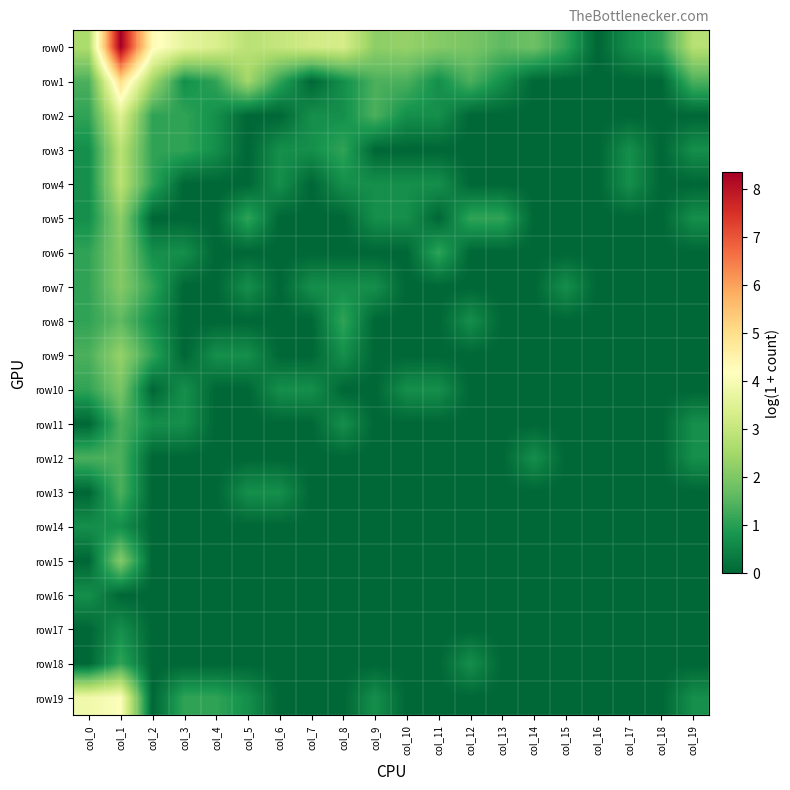

Reading right to left, transcribe all the data shown in this chart.

row0: col_19=2.8	col_18=1.1	col_17=0.7	col_16=0.0	col_15=1.1	col_14=1.8	col_13=1.6	col_12=1.9	col_11=2.1	col_10=2.3	col_9=2.2	col_8=3.3	col_7=3.2	col_6=3.0	col_5=2.8	col_4=3.4	col_3=3.6	col_2=4.3	col_1=8.3	col_0=2.6
row1: col_19=1.4	col_18=0.0	col_17=0.0	col_16=0.0	col_15=0.0	col_14=0.0	col_13=0.7	col_12=1.4	col_11=0.7	col_10=1.4	col_9=1.4	col_8=0.7	col_7=0.0	col_6=1.1	col_5=2.5	col_4=1.1	col_3=0.7	col_2=2.5	col_1=5.0	col_0=1.4
row2: col_19=0.0	col_18=0.0	col_17=0.0	col_16=0.0	col_15=0.0	col_14=0.0	col_13=0.0	col_12=0.0	col_11=0.7	col_10=0.7	col_9=1.4	col_8=0.7	col_7=0.7	col_6=0.0	col_5=0.0	col_4=0.7	col_3=1.1	col_2=1.1	col_1=3.5	col_0=1.1
row3: col_19=0.7	col_18=0.0	col_17=0.7	col_16=0.0	col_15=0.0	col_14=0.0	col_13=0.0	col_12=0.0	col_11=0.0	col_10=0.0	col_9=0.0	col_8=1.1	col_7=0.7	col_6=0.7	col_5=0.0	col_4=0.7	col_3=1.1	col_2=1.1	col_1=2.8	col_0=0.7
row4: col_19=0.0	col_18=0.0	col_17=0.7	col_16=0.0	col_15=0.0	col_14=0.0	col_13=0.0	col_12=0.0	col_11=0.7	col_10=0.7	col_9=0.7	col_8=0.7	col_7=0.0	col_6=0.7	col_5=0.0	col_4=0.0	col_3=0.0	col_2=1.1	col_1=2.8	col_0=0.7
row5: col_19=0.7	col_18=0.0	col_17=0.0	col_16=0.0	col_15=0.0	col_14=0.0	col_13=1.1	col_12=1.1	col_11=0.0	col_10=0.7	col_9=0.7	col_8=0.0	col_7=0.0	col_6=0.0	col_5=1.1	col_4=0.0	col_3=0.0	col_2=0.0	col_1=2.2	col_0=0.7
row6: col_19=0.0	col_18=0.0	col_17=0.0	col_16=0.0	col_15=0.0	col_14=0.0	col_13=0.0	col_12=0.0	col_11=1.1	col_10=0.0	col_9=0.0	col_8=0.0	col_7=0.0	col_6=0.0	col_5=0.0	col_4=0.0	col_3=0.7	col_2=0.7	col_1=2.1	col_0=1.1
row7: col_19=0.0	col_18=0.0	col_17=0.0	col_16=0.0	col_15=0.7	col_14=0.0	col_13=0.0	col_12=0.0	col_11=0.0	col_10=0.0	col_9=0.7	col_8=0.7	col_7=0.7	col_6=0.0	col_5=0.7	col_4=0.0	col_3=0.0	col_2=1.1	col_1=2.1	col_0=1.1
row8: col_19=0.0	col_18=0.0	col_17=0.0	col_16=0.0	col_15=0.0	col_14=0.0	col_13=0.0	col_12=0.7	col_11=0.0	col_10=0.0	col_9=0.0	col_8=1.1	col_7=0.0	col_6=0.0	col_5=0.0	col_4=0.0	col_3=0.0	col_2=0.7	col_1=1.6	col_0=1.1
row9: col_19=0.0	col_18=0.0	col_17=0.0	col_16=0.0	col_15=0.0	col_14=0.0	col_13=0.0	col_12=0.0	col_11=0.0	col_10=0.0	col_9=0.0	col_8=0.7	col_7=0.0	col_6=0.0	col_5=0.7	col_4=0.7	col_3=0.0	col_2=1.1	col_1=2.3	col_0=1.4
row10: col_19=0.0	col_18=0.0	col_17=0.0	col_16=0.0	col_15=0.0	col_14=0.0	col_13=0.0	col_12=0.0	col_11=0.7	col_10=0.7	col_9=0.0	col_8=0.0	col_7=0.7	col_6=0.7	col_5=0.0	col_4=0.0	col_3=0.7	col_2=0.0	col_1=1.9	col_0=1.1
row11: col_19=0.7	col_18=0.0	col_17=0.0	col_16=0.0	col_15=0.0	col_14=0.0	col_13=0.0	col_12=0.0	col_11=0.0	col_10=0.0	col_9=0.0	col_8=0.7	col_7=0.0	col_6=0.0	col_5=0.0	col_4=0.0	col_3=0.7	col_2=0.7	col_1=1.4	col_0=0.0
row12: col_19=0.7	col_18=0.0	col_17=0.0	col_16=0.0	col_15=0.0	col_14=0.7	col_13=0.0	col_12=0.0	col_11=0.0	col_10=0.0	col_9=0.0	col_8=0.0	col_7=0.0	col_6=0.0	col_5=0.0	col_4=0.0	col_3=0.0	col_2=0.0	col_1=1.4	col_0=1.4
row13: col_19=0.0	col_18=0.0	col_17=0.0	col_16=0.0	col_15=0.0	col_14=0.0	col_13=0.0	col_12=0.0	col_11=0.0	col_10=0.0	col_9=0.0	col_8=0.0	col_7=0.0	col_6=0.7	col_5=0.7	col_4=0.0	col_3=0.0	col_2=0.0	col_1=1.4	col_0=0.0
row14: col_19=0.0	col_18=0.0	col_17=0.0	col_16=0.0	col_15=0.0	col_14=0.0	col_13=0.0	col_12=0.0	col_11=0.0	col_10=0.0	col_9=0.0	col_8=0.0	col_7=0.0	col_6=0.0	col_5=0.0	col_4=0.0	col_3=0.0	col_2=0.0	col_1=0.7	col_0=0.7
row15: col_19=0.0	col_18=0.0	col_17=0.0	col_16=0.0	col_15=0.0	col_14=0.0	col_13=0.0	col_12=0.0	col_11=0.0	col_10=0.0	col_9=0.0	col_8=0.0	col_7=0.0	col_6=0.0	col_5=0.0	col_4=0.0	col_3=0.0	col_2=0.0	col_1=2.1	col_0=0.0
row16: col_19=0.0	col_18=0.0	col_17=0.0	col_16=0.0	col_15=0.0	col_14=0.0	col_13=0.0	col_12=0.0	col_11=0.0	col_10=0.0	col_9=0.0	col_8=0.0	col_7=0.0	col_6=0.0	col_5=0.0	col_4=0.0	col_3=0.0	col_2=0.0	col_1=0.0	col_0=0.7
row17: col_19=0.0	col_18=0.0	col_17=0.0	col_16=0.0	col_15=0.0	col_14=0.0	col_13=0.0	col_12=0.0	col_11=0.0	col_10=0.0	col_9=0.0	col_8=0.0	col_7=0.0	col_6=0.0	col_5=0.0	col_4=0.0	col_3=0.0	col_2=0.0	col_1=0.7	col_0=0.0
row18: col_19=0.0	col_18=0.0	col_17=0.0	col_16=0.0	col_15=0.0	col_14=0.0	col_13=0.0	col_12=0.7	col_11=0.0	col_10=0.0	col_9=0.0	col_8=0.0	col_7=0.0	col_6=0.0	col_5=0.0	col_4=0.0	col_3=0.0	col_2=0.0	col_1=1.1	col_0=0.0
row19: col_19=0.7	col_18=0.0	col_17=0.0	col_16=0.0	col_15=0.0	col_14=0.0	col_13=0.0	col_12=0.0	col_11=0.0	col_10=0.0	col_9=0.7	col_8=0.0	col_7=0.0	col_6=0.0	col_5=0.7	col_4=1.1	col_3=1.1	col_2=0.0	col_1=4.1	col_0=3.9